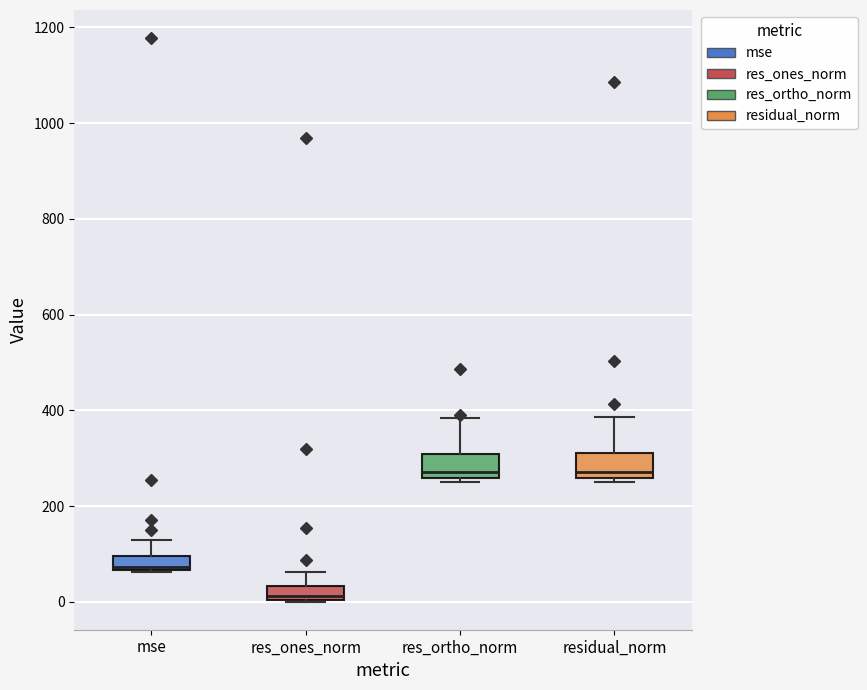

Where is the upper edge of the box for residual_norm on the y-axis? The values are not printed on the chart, so give them approximately, as read against the axis.

320